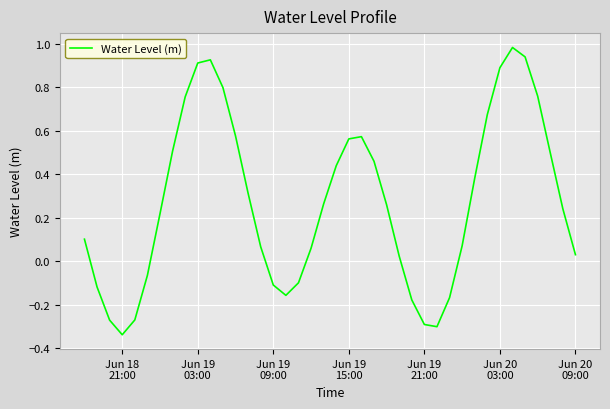

How many lines are shown in the chart?

1